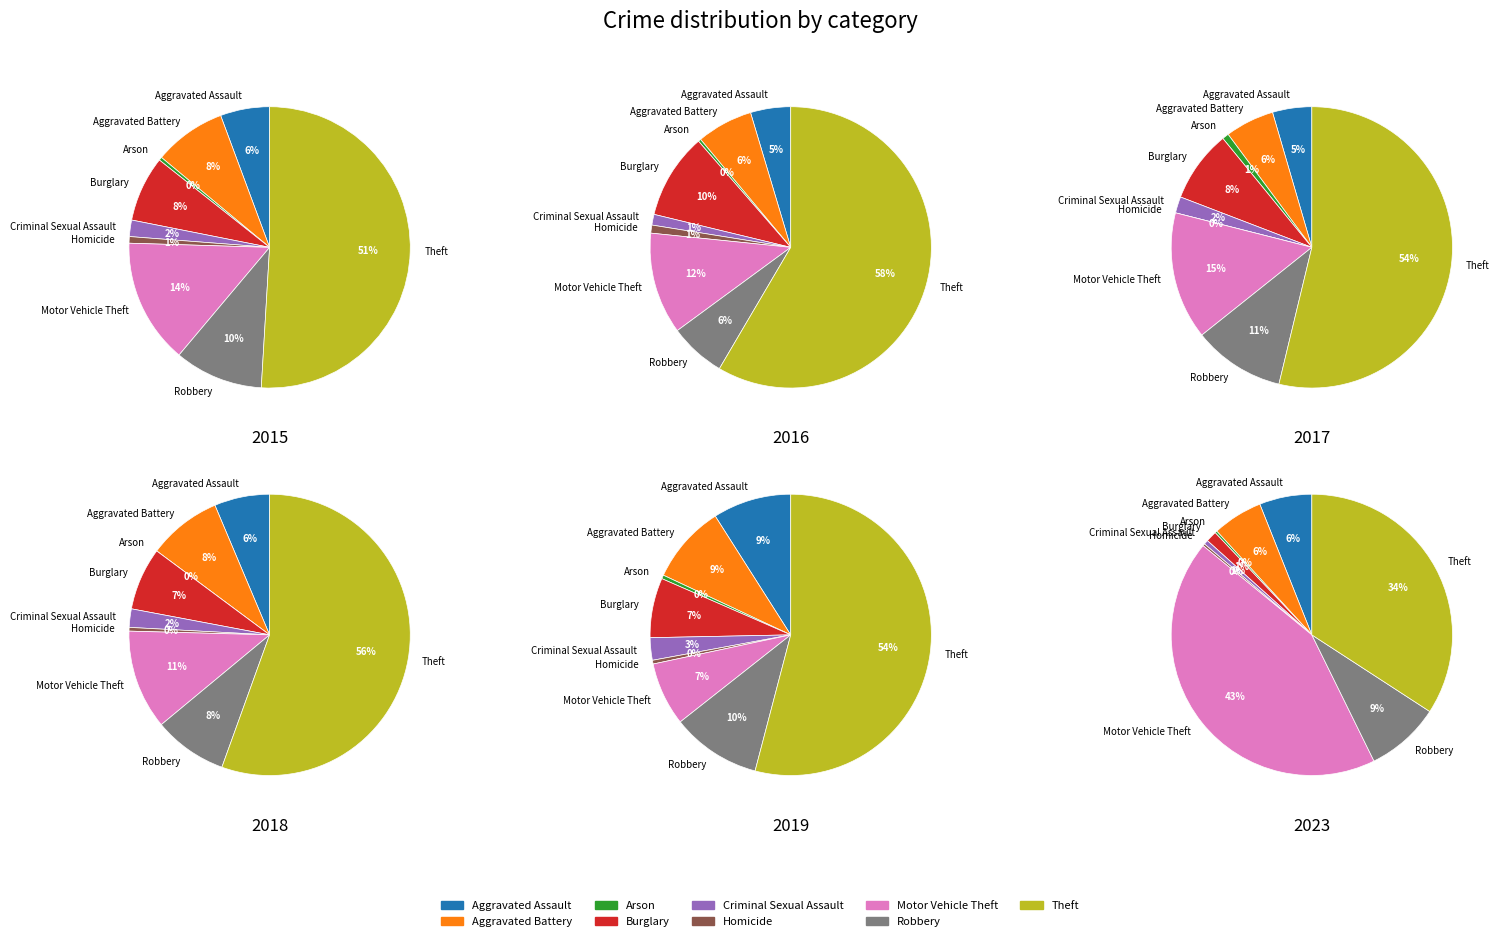

Does Homicide account for over 50% of the chart?

No